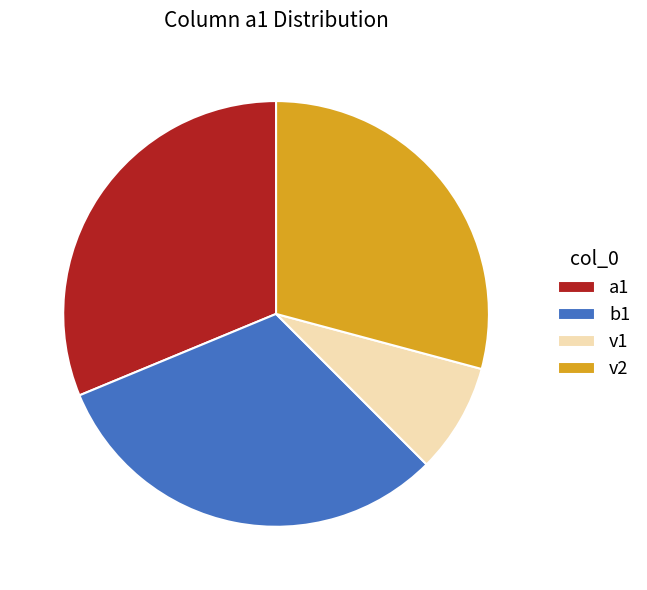

Which has a higher value, v2 or a1?

a1